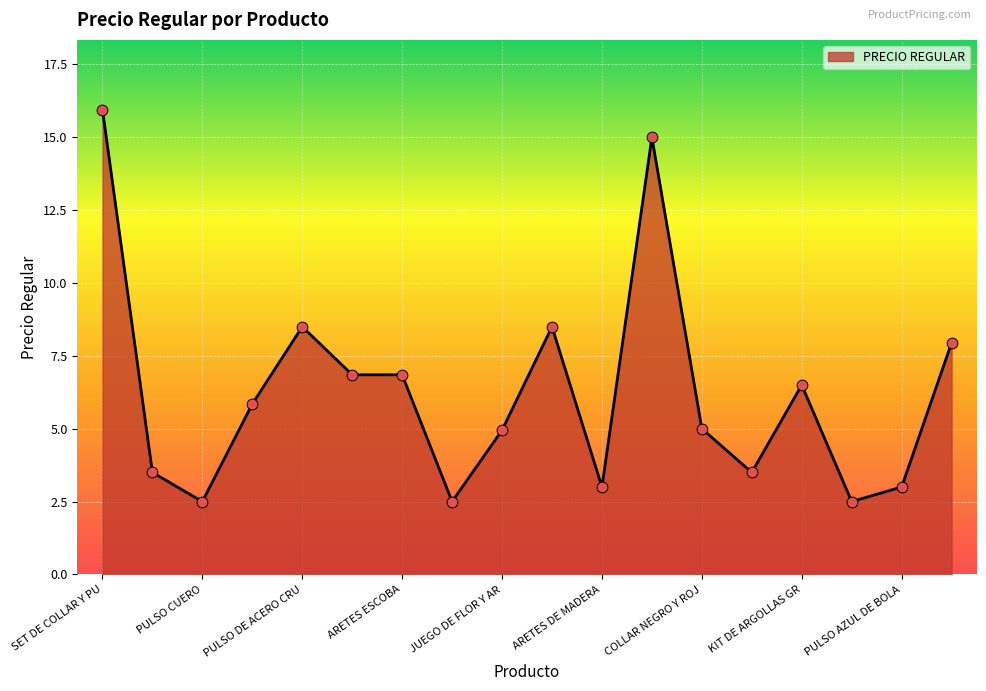

What is the smallest value displayed?

2.5